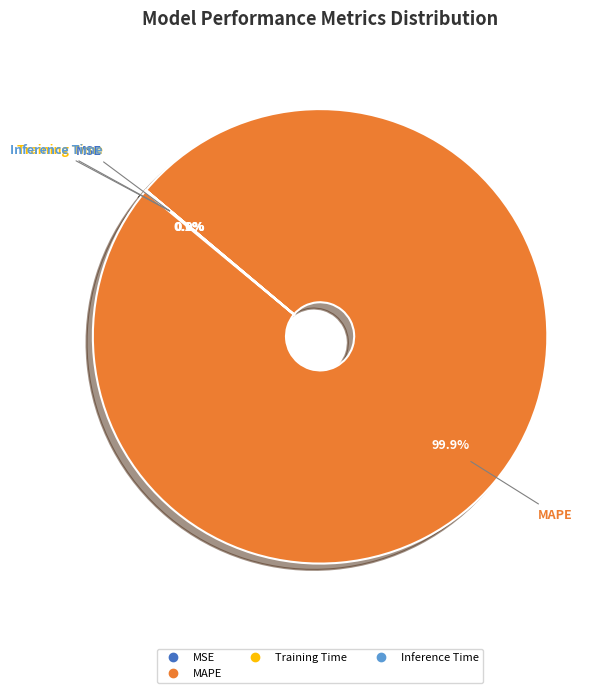

Is there a majority slice in this chart?

Yes